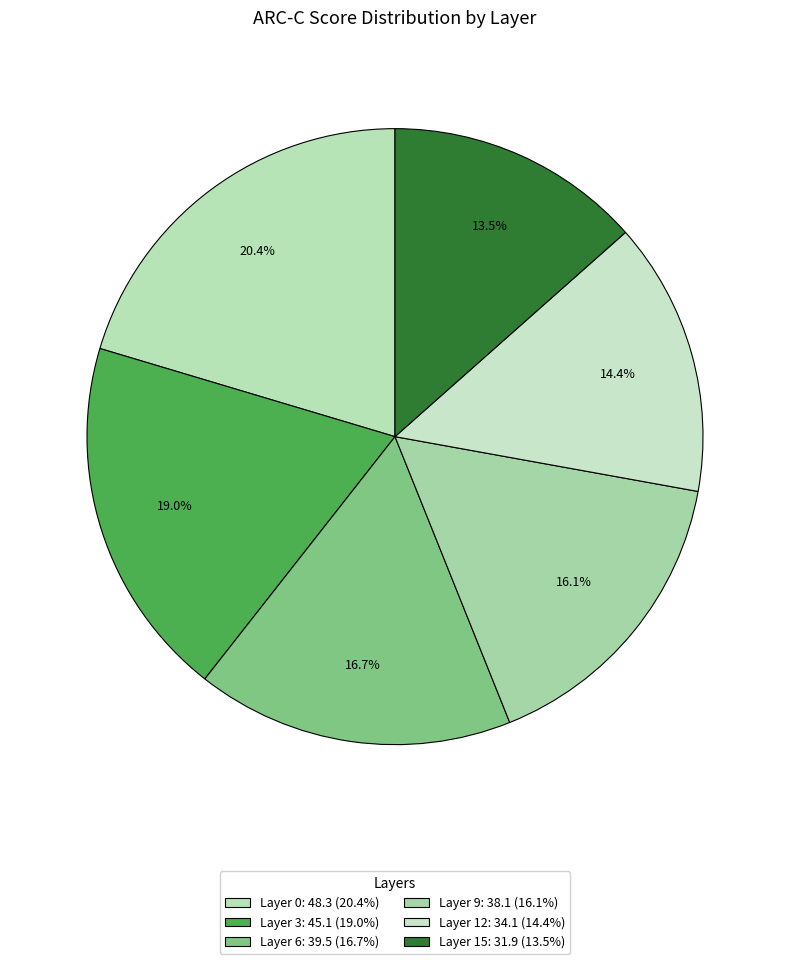

To the nearest percent, what is the average slice percentage?

17%